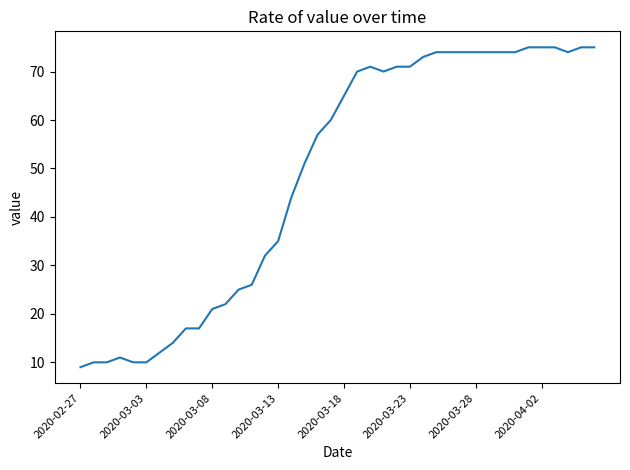

Reading left to right, list all the values displayed in this chart.

9	10	10	11	10	10	12	14	17	17	21	22	25	26	32	35	44	51	57	60	65	70	71	70	71	71	73	74	74	74	74	74	74	74	75	75	75	74	75	75